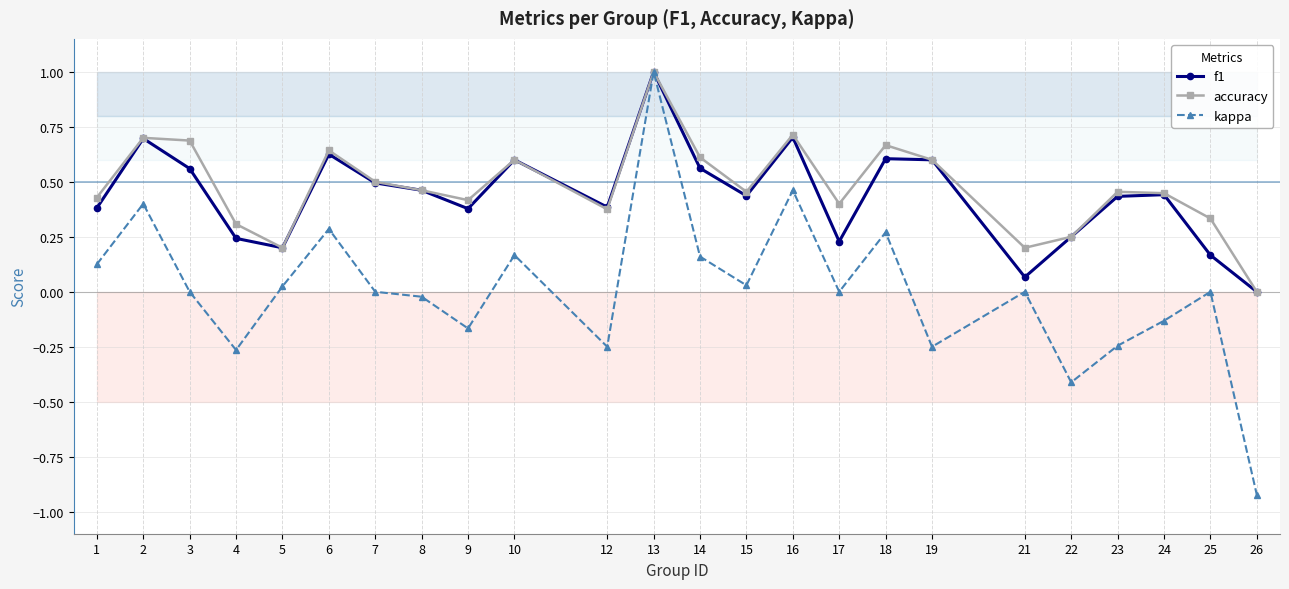

True or false: accuracy has more than 1 points higher than both neighbors.

True